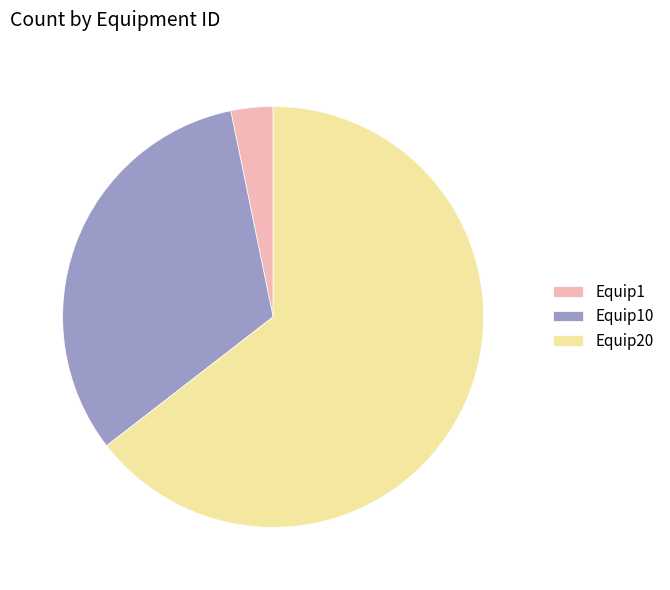

Does Equip10 represent more than half of the total?

No